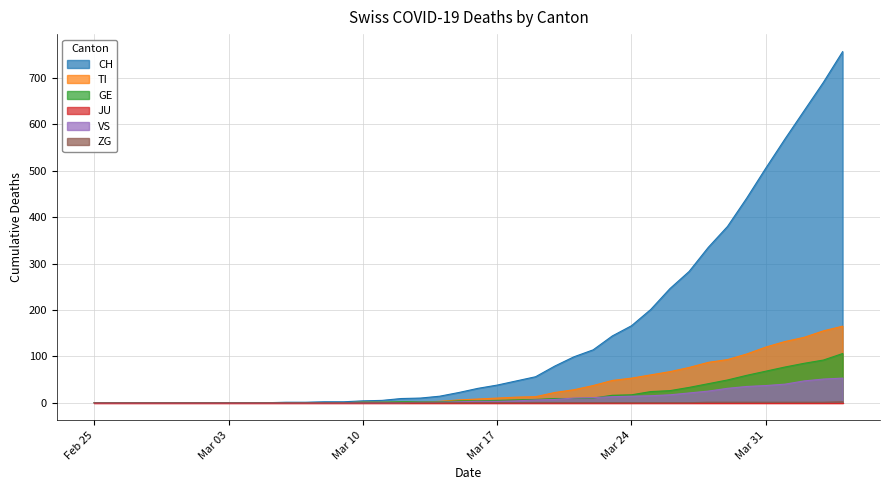

True or false: TI has a value of 99 at Feb 25.

False